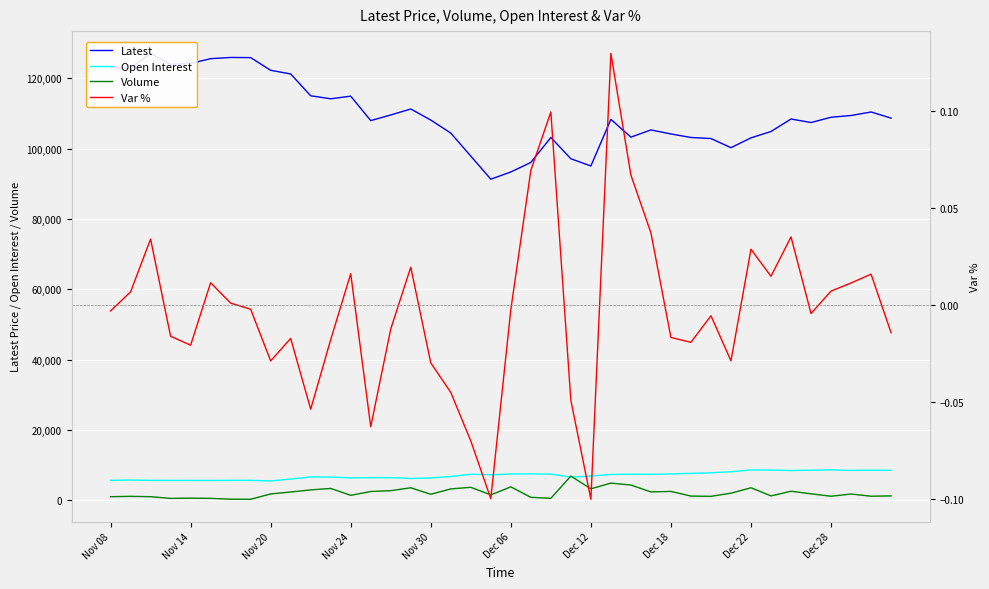

What is the lowest value of the Open Interest series?

5526